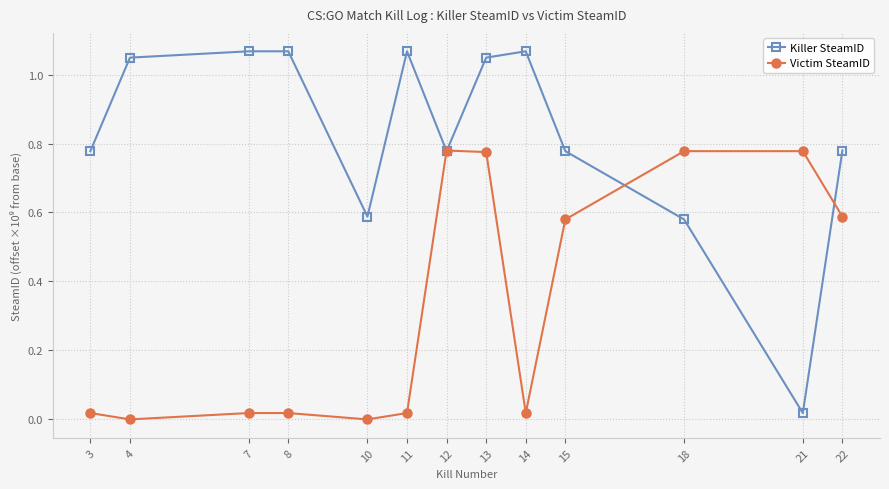

What is the sum of the Killer SteamID values at 4 and 8?

2.1